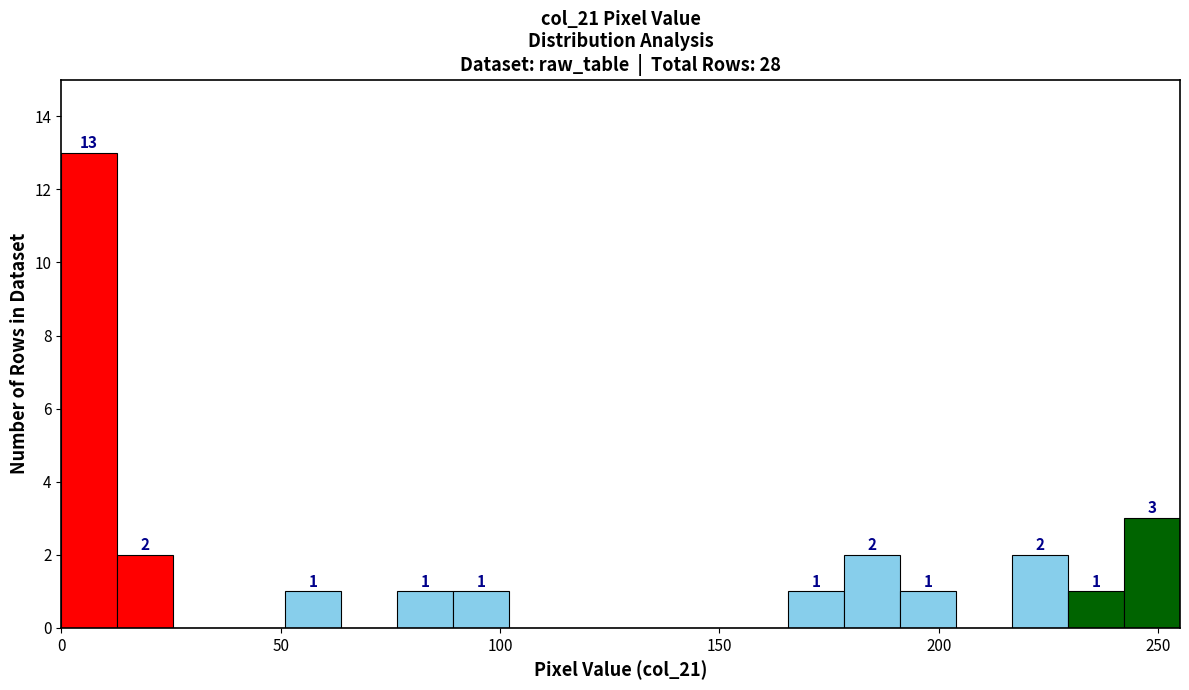

Around what value on the x-axis is the tallest bar? Give the approximate position of its centre, as read against the axis.

5